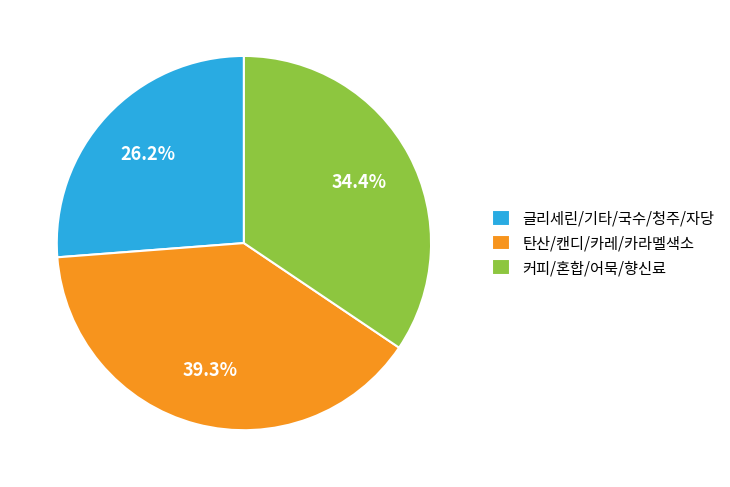

Is there a majority slice in this chart?

No